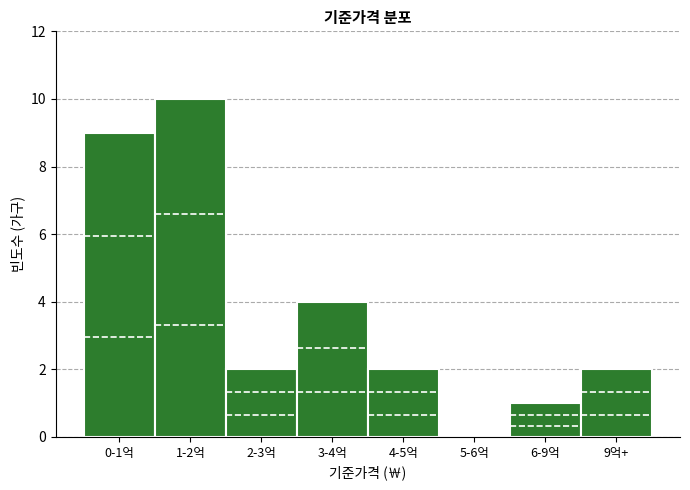

Reading left to right, extract all data points from this chart.

0-1억=9	1-2억=10	2-3억=2	3-4억=4	4-5억=2	5-6억=0	6-9억=1	9억+=2